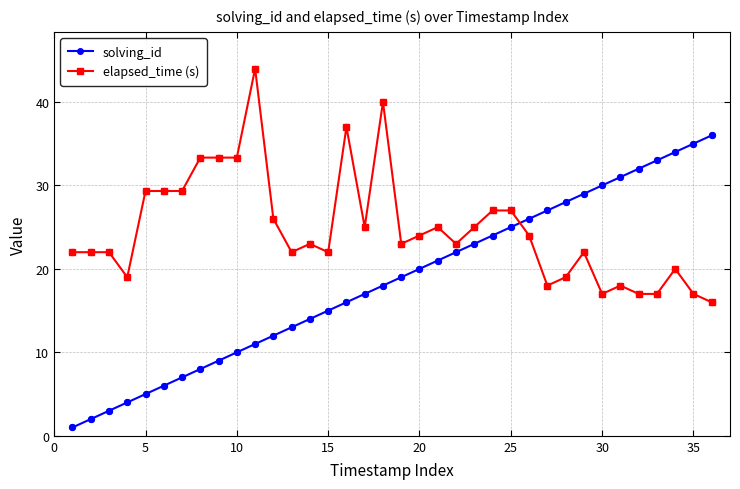

At how many categories does at least one series exceed 5?

36